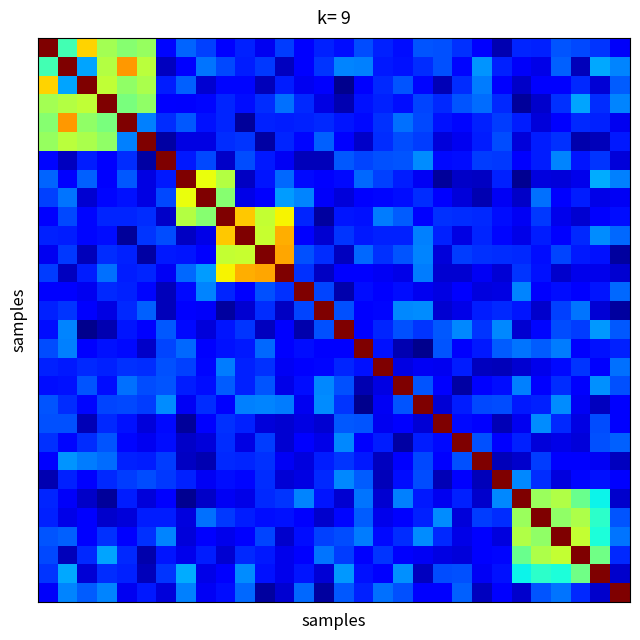

Reading left to right, list all the values displayed in this chart.

row_0: 1.0	0.4	0.7	0.6	0.5	0.5	0.1	0.2	0.2	0.1	0.2	0.1	0.2	0.1	0.2	0.1	0.2	0.2	0.1	0.2	0.2	0.2	0.1	0.0	0.2	0.2	0.2	0.2	0.2	0.1
row_1: 0.4	1.0	0.3	0.6	0.7	0.6	0.1	0.1	0.2	0.2	0.2	0.2	0.1	0.1	0.2	0.3	0.3	0.2	0.1	0.2	0.2	0.1	0.3	0.2	0.1	0.1	0.2	0.1	0.3	0.3
row_2: 0.7	0.3	1.0	0.6	0.5	0.6	0.2	0.2	0.1	0.1	0.1	0.1	0.2	0.1	0.1	0.0	0.1	0.2	0.2	0.1	0.0	0.2	0.2	0.1	0.1	0.1	0.1	0.2	0.1	0.2
row_3: 0.6	0.6	0.6	1.0	0.5	0.5	0.1	0.1	0.1	0.2	0.1	0.2	0.2	0.2	0.1	0.0	0.1	0.2	0.1	0.2	0.2	0.2	0.2	0.2	0.0	0.1	0.2	0.3	0.2	0.3
row_4: 0.5	0.7	0.5	0.5	1.0	0.3	0.2	0.2	0.1	0.2	0.0	0.2	0.2	0.2	0.2	0.1	0.1	0.2	0.2	0.2	0.1	0.1	0.2	0.2	0.2	0.1	0.1	0.2	0.2	0.1
row_5: 0.5	0.6	0.6	0.5	0.3	1.0	0.0	0.1	0.1	0.2	0.2	0.0	0.2	0.1	0.2	0.1	0.1	0.2	0.2	0.2	0.1	0.1	0.2	0.2	0.1	0.2	0.2	0.0	0.1	0.1
row_6: 0.1	0.1	0.2	0.1	0.2	0.0	1.0	0.1	0.2	0.1	0.2	0.2	0.1	0.1	0.1	0.2	0.2	0.2	0.2	0.3	0.1	0.1	0.2	0.2	0.1	0.2	0.3	0.1	0.2	0.1
row_7: 0.2	0.1	0.2	0.1	0.2	0.1	0.1	1.0	0.6	0.6	0.1	0.1	0.2	0.1	0.1	0.1	0.2	0.2	0.2	0.1	0.0	0.1	0.1	0.2	0.0	0.1	0.1	0.1	0.3	0.3
row_8: 0.2	0.2	0.1	0.1	0.1	0.1	0.2	0.6	1.0	0.5	0.1	0.1	0.3	0.3	0.1	0.1	0.1	0.1	0.1	0.2	0.1	0.1	0.0	0.1	0.1	0.2	0.1	0.2	0.1	0.1
row_9: 0.1	0.2	0.1	0.2	0.2	0.2	0.1	0.6	0.5	1.0	0.7	0.6	0.7	0.2	0.0	0.1	0.1	0.2	0.2	0.1	0.2	0.2	0.2	0.1	0.1	0.2	0.1	0.1	0.1	0.1
row_10: 0.2	0.2	0.1	0.1	0.0	0.2	0.2	0.1	0.1	0.7	1.0	0.6	0.7	0.1	0.1	0.2	0.2	0.2	0.2	0.3	0.2	0.1	0.2	0.1	0.1	0.2	0.1	0.2	0.3	0.2
row_11: 0.1	0.2	0.1	0.2	0.2	0.0	0.2	0.1	0.1	0.6	0.6	1.0	0.7	0.2	0.2	0.1	0.2	0.2	0.2	0.3	0.1	0.2	0.2	0.2	0.2	0.1	0.2	0.2	0.1	0.0
row_12: 0.2	0.1	0.2	0.2	0.2	0.2	0.1	0.2	0.3	0.7	0.7	0.7	1.0	0.2	0.1	0.1	0.1	0.1	0.1	0.2	0.1	0.1	0.1	0.1	0.2	0.1	0.1	0.1	0.1	0.1
row_13: 0.1	0.1	0.1	0.2	0.2	0.1	0.1	0.1	0.3	0.2	0.1	0.2	0.2	1.0	0.2	0.0	0.1	0.1	0.1	0.1	0.1	0.1	0.1	0.1	0.3	0.1	0.1	0.1	0.1	0.2
row_14: 0.2	0.2	0.1	0.1	0.2	0.2	0.1	0.1	0.1	0.0	0.1	0.2	0.1	0.2	1.0	0.2	0.1	0.1	0.3	0.3	0.1	0.1	0.2	0.2	0.1	0.1	0.2	0.2	0.1	0.0
row_15: 0.1	0.3	0.0	0.0	0.1	0.1	0.2	0.1	0.1	0.1	0.2	0.1	0.1	0.0	0.2	1.0	0.1	0.2	0.2	0.2	0.2	0.3	0.2	0.3	0.1	0.1	0.2	0.2	0.3	0.2
row_16: 0.2	0.3	0.1	0.1	0.1	0.1	0.2	0.2	0.1	0.1	0.2	0.2	0.1	0.1	0.1	0.1	1.0	0.1	0.0	0.0	0.2	0.1	0.1	0.2	0.2	0.2	0.2	0.1	0.1	0.2
row_17: 0.2	0.2	0.2	0.2	0.2	0.2	0.2	0.2	0.1	0.2	0.2	0.2	0.1	0.1	0.1	0.2	0.1	1.0	0.1	0.1	0.1	0.2	0.1	0.1	0.1	0.1	0.1	0.2	0.1	0.2
row_18: 0.1	0.1	0.2	0.1	0.2	0.2	0.2	0.2	0.1	0.2	0.2	0.2	0.1	0.1	0.3	0.2	0.0	0.1	1.0	0.2	0.1	0.0	0.1	0.1	0.3	0.1	0.2	0.1	0.3	0.2
row_19: 0.2	0.2	0.1	0.2	0.2	0.2	0.3	0.1	0.2	0.1	0.3	0.3	0.2	0.1	0.3	0.2	0.0	0.1	0.2	1.0	0.1	0.2	0.2	0.2	0.2	0.2	0.3	0.1	0.1	0.1
row_20: 0.2	0.2	0.0	0.2	0.1	0.1	0.1	0.0	0.1	0.2	0.2	0.1	0.1	0.1	0.1	0.2	0.2	0.1	0.1	0.1	1.0	0.1	0.1	0.0	0.1	0.3	0.2	0.1	0.2	0.1
row_21: 0.2	0.1	0.2	0.2	0.1	0.1	0.1	0.1	0.1	0.2	0.1	0.2	0.1	0.1	0.1	0.3	0.1	0.2	0.0	0.2	0.1	1.0	0.2	0.1	0.2	0.1	0.1	0.1	0.2	0.2
row_22: 0.1	0.3	0.2	0.2	0.2	0.2	0.2	0.1	0.0	0.2	0.2	0.2	0.1	0.1	0.2	0.2	0.1	0.1	0.1	0.2	0.1	0.2	1.0	0.1	0.1	0.2	0.1	0.1	0.1	0.1
row_23: 0.0	0.2	0.1	0.2	0.2	0.2	0.2	0.2	0.1	0.1	0.1	0.2	0.1	0.1	0.2	0.3	0.2	0.1	0.1	0.2	0.0	0.1	0.1	1.0	0.3	0.2	0.1	0.1	0.1	0.1
row_24: 0.2	0.1	0.1	0.0	0.2	0.1	0.1	0.0	0.1	0.1	0.1	0.2	0.2	0.3	0.1	0.1	0.2	0.1	0.3	0.2	0.1	0.2	0.1	0.3	1.0	0.5	0.6	0.5	0.4	0.1
row_25: 0.2	0.1	0.1	0.1	0.1	0.2	0.2	0.1	0.2	0.2	0.2	0.1	0.1	0.1	0.1	0.1	0.2	0.1	0.1	0.2	0.3	0.1	0.2	0.2	0.5	1.0	0.5	0.6	0.4	0.2
row_26: 0.2	0.2	0.1	0.2	0.1	0.2	0.3	0.1	0.1	0.1	0.1	0.2	0.1	0.1	0.2	0.2	0.2	0.1	0.2	0.3	0.2	0.1	0.1	0.1	0.6	0.5	1.0	0.6	0.4	0.2
row_27: 0.2	0.1	0.2	0.3	0.2	0.0	0.1	0.1	0.2	0.1	0.2	0.2	0.1	0.1	0.2	0.2	0.1	0.2	0.1	0.1	0.1	0.1	0.1	0.1	0.5	0.6	0.6	1.0	0.5	0.2
row_28: 0.2	0.3	0.1	0.2	0.2	0.1	0.2	0.3	0.1	0.1	0.3	0.1	0.1	0.1	0.1	0.3	0.1	0.1	0.3	0.1	0.2	0.2	0.1	0.1	0.4	0.4	0.4	0.5	1.0	0.1
row_29: 0.1	0.3	0.2	0.3	0.1	0.1	0.1	0.3	0.1	0.1	0.2	0.0	0.1	0.2	0.0	0.2	0.2	0.2	0.2	0.1	0.1	0.2	0.1	0.1	0.1	0.2	0.2	0.2	0.1	1.0